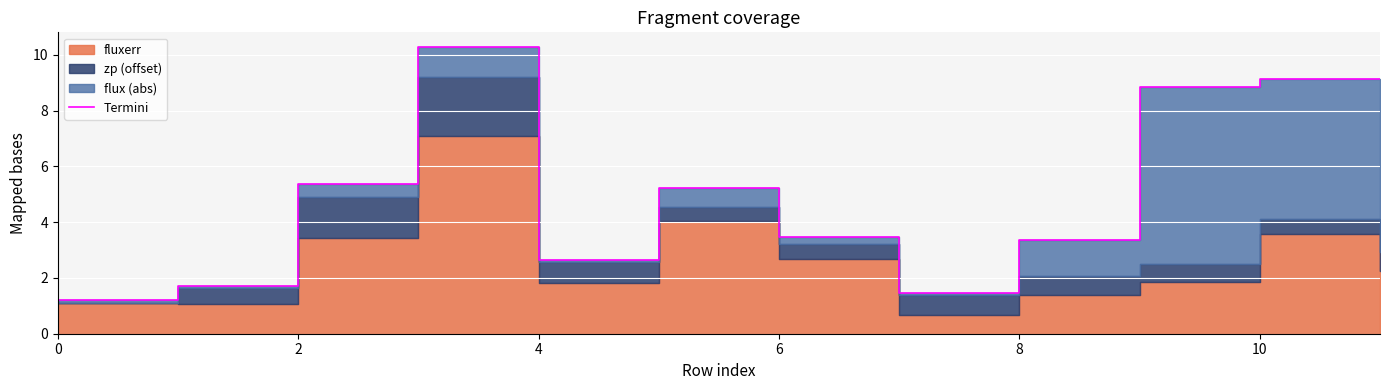

Reading left to right, transcribe all the data shown in this chart.

1.2	1.7	5.4	10.3	2.6	5.2	3.5	1.5	3.4	8.8	9.2	9.1